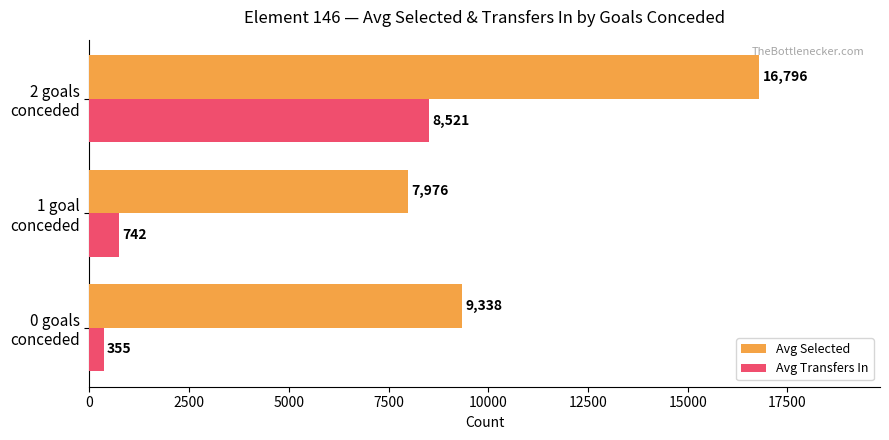

Which series has the largest range (max minus min)?

Avg Selected